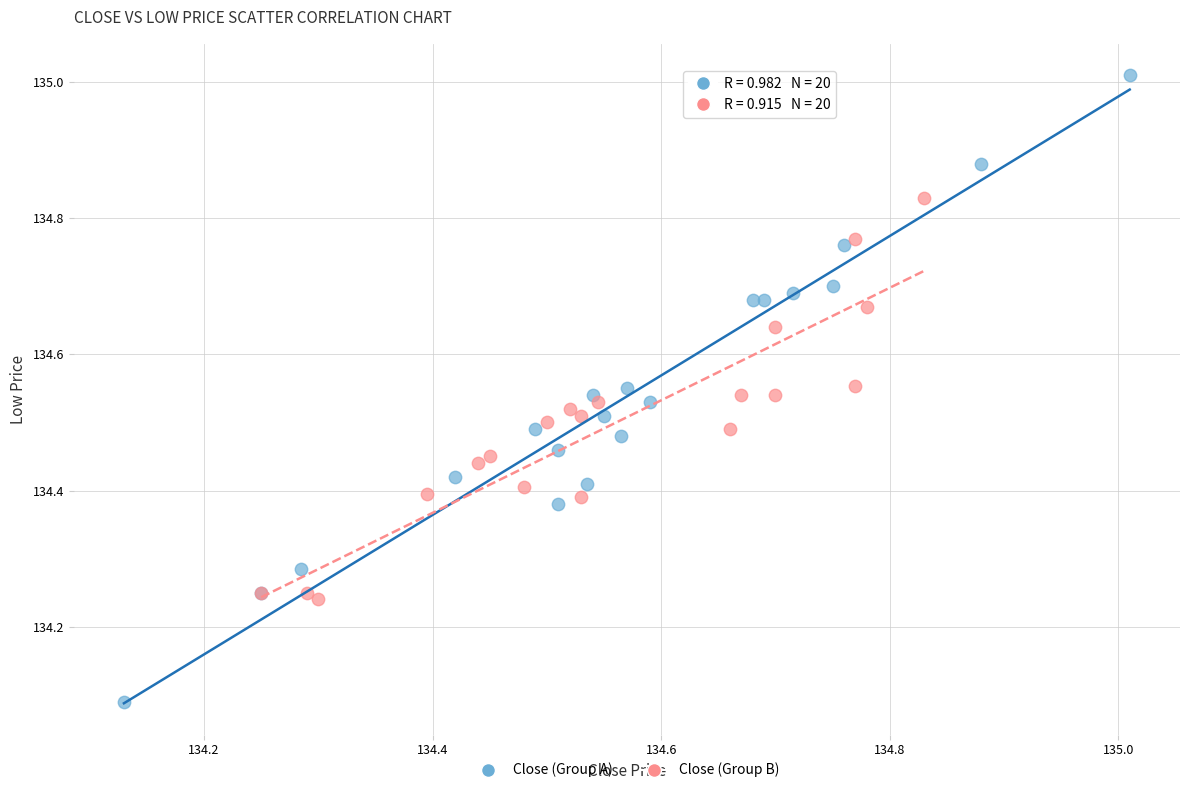

Which series contains the lowest Y value?

Close (Group A)